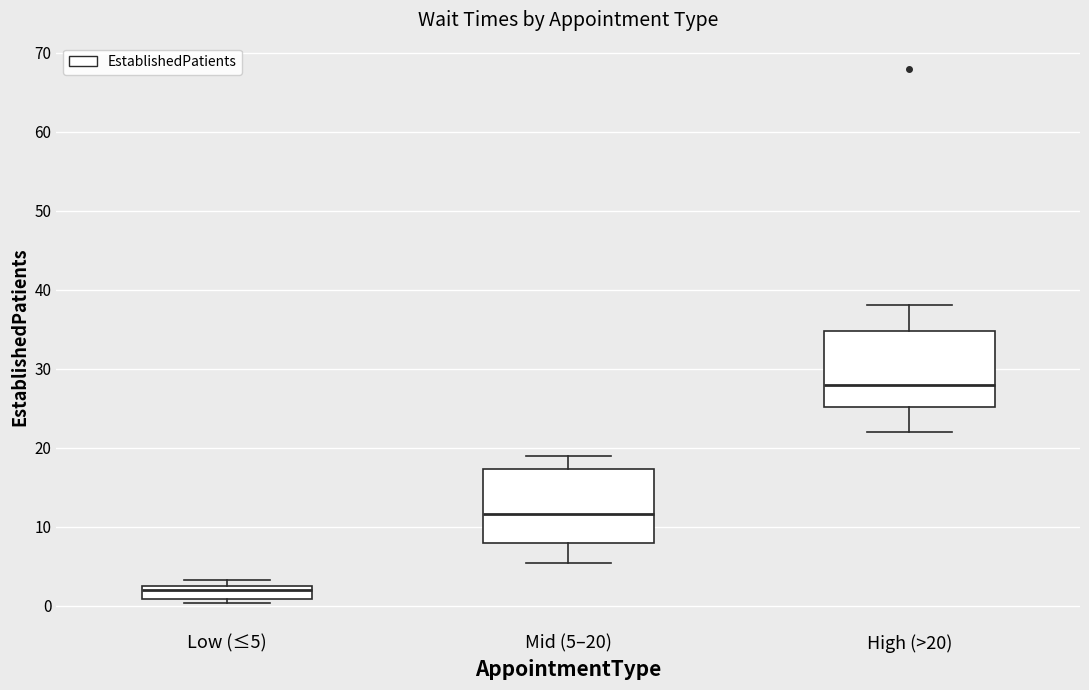

Reading left to right, transcribe this box plot: for each box, give where its median line is, the range the box spans, and where its two whiskers end, as read against the y-axis. The values are not printed on the chart, so give them approximately, as read against the axis.

Low (≤5): median 2 (just below the box's upper edge), box 1 to 2, whiskers 0 to 3
Mid (5–20): median 12, box 8 to 17, whiskers 5 to 19
High (>20): median 28, box 25 to 35, whiskers 22 to 38